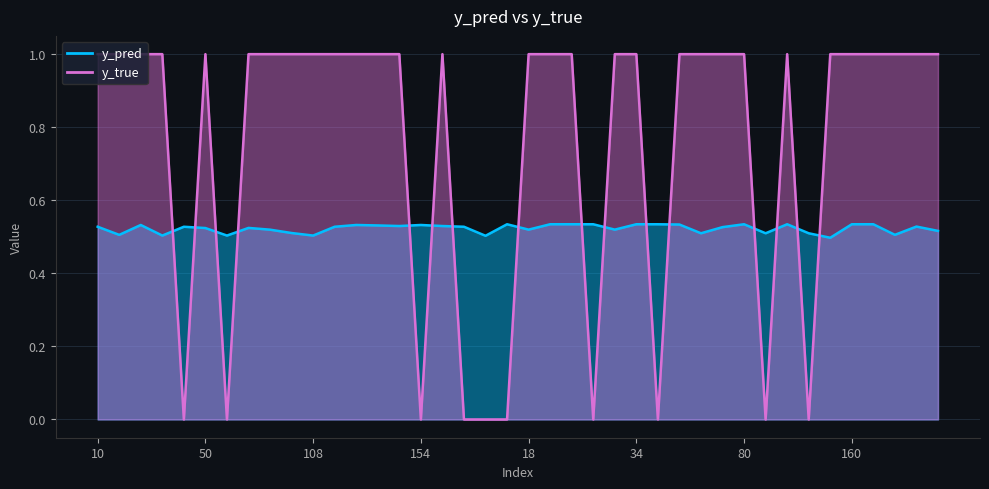

What is the label of the 39th point from the left?

3